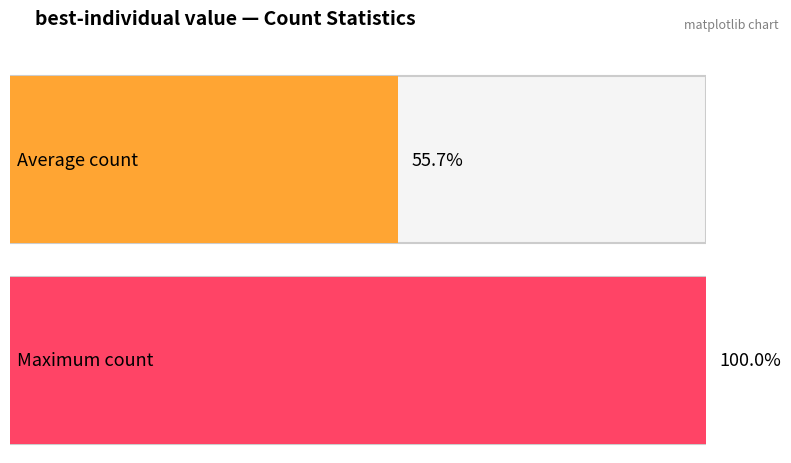

How many distinct data groups are displayed?

1